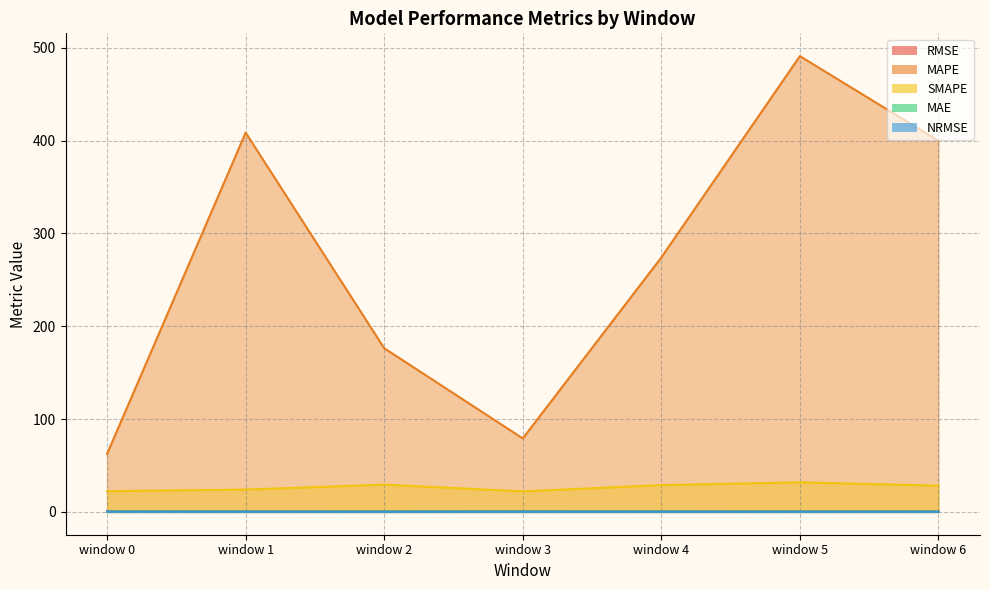

At which category is the sum across all series the highest?

window 5